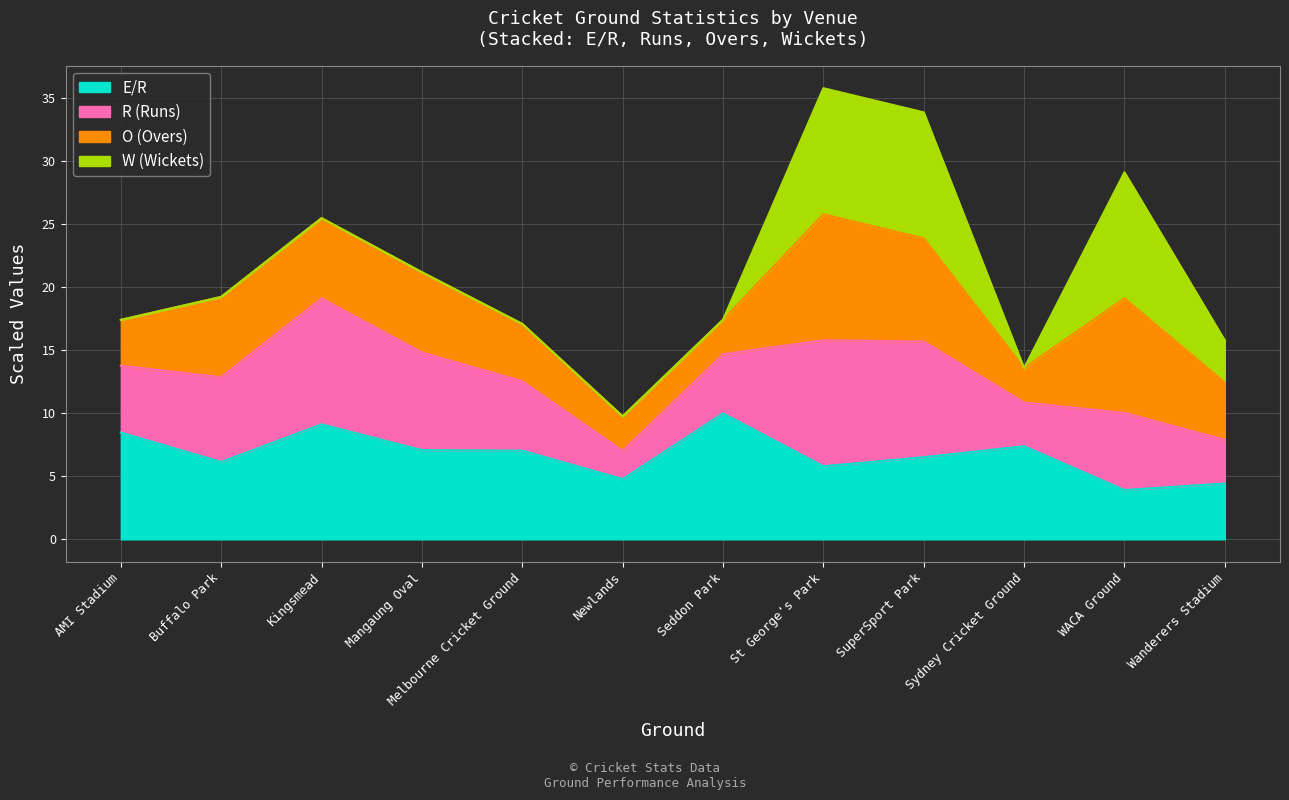

What position from the left is Seddon Park?

7